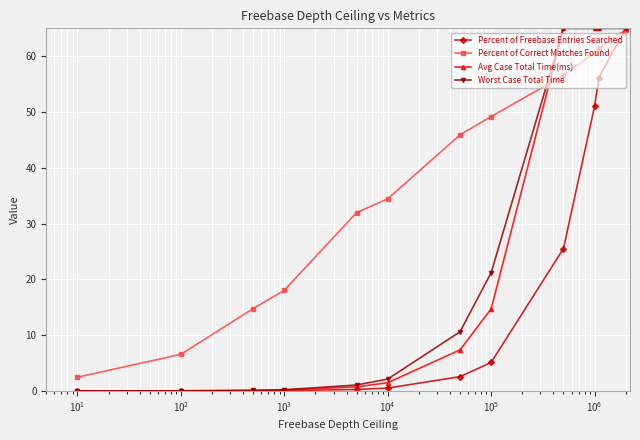

How many data points in Worst Case Total Time are above 10?

6